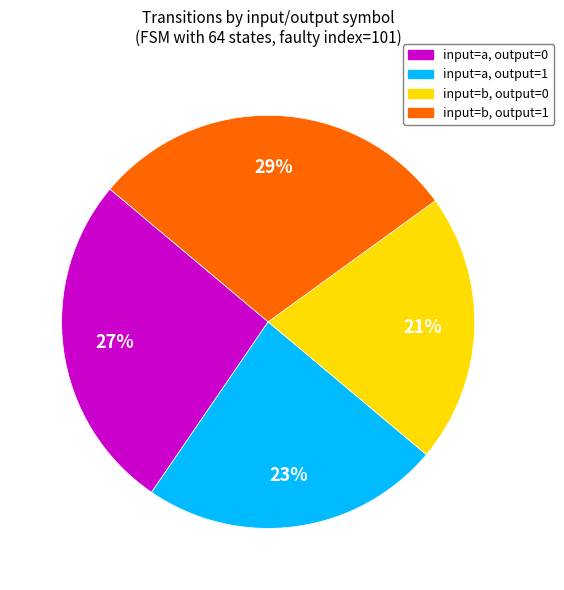

Does input=a, output=1 account for over 50% of the chart?

No